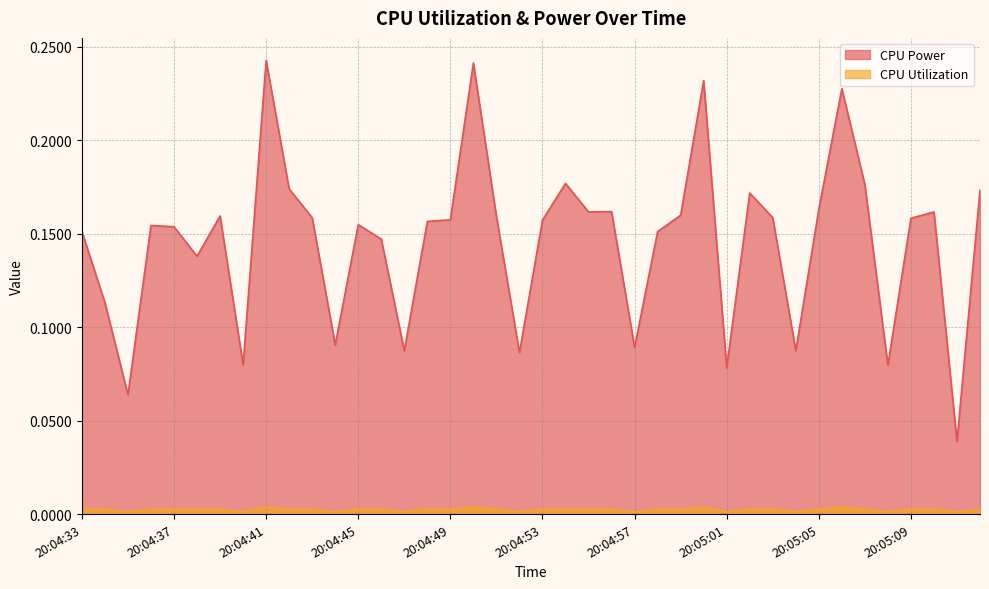

Reading left to right, extract all data points from this chart.

CPU Power: 0.2	0.1	0.1	0.2	0.2	0.1	0.2	0.1	0.2	0.2	0.2	0.1	0.2	0.1	0.1	0.2	0.2	0.2	0.2	0.1	0.2	0.2	0.2	0.2	0.1	0.2	0.2	0.2	0.1	0.2	0.2	0.1	0.2	0.2	0.2	0.1	0.2	0.2	0.0	0.2
CPU Utilization: 0.0	0.0	0.0	0.0	0.0	0.0	0.0	0.0	0.0	0.0	0.0	0.0	0.0	0.0	0.0	0.0	0.0	0.0	0.0	0.0	0.0	0.0	0.0	0.0	0.0	0.0	0.0	0.0	0.0	0.0	0.0	0.0	0.0	0.0	0.0	0.0	0.0	0.0	0.0	0.0